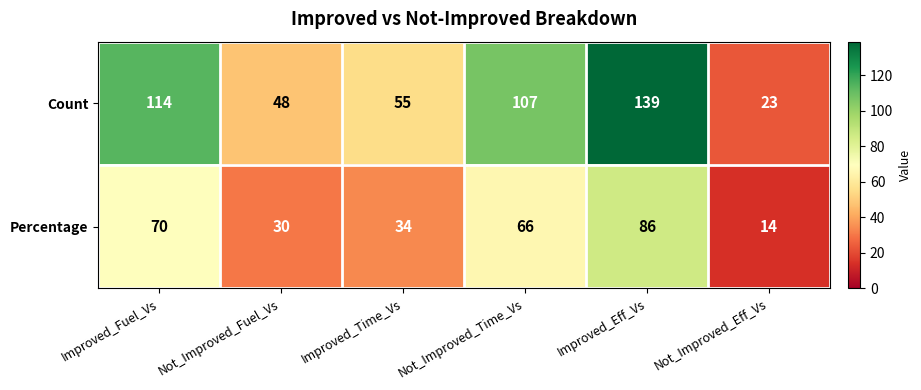

How many data points does each series have?

6